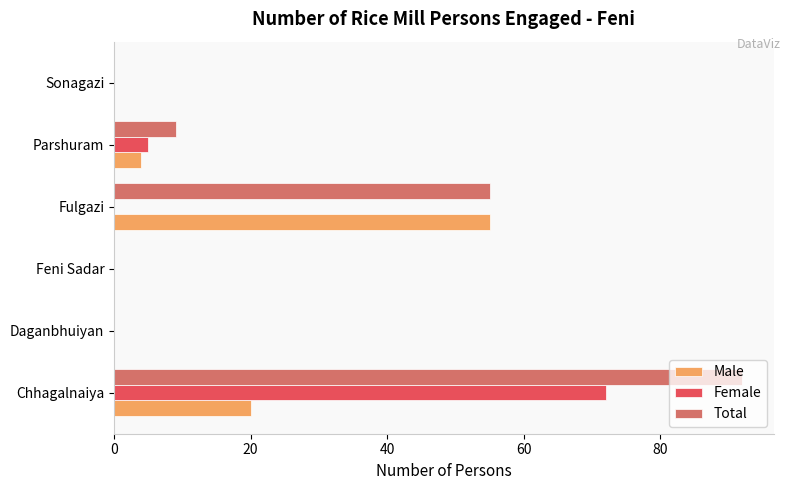

Which series has the largest range (max minus min)?

Total